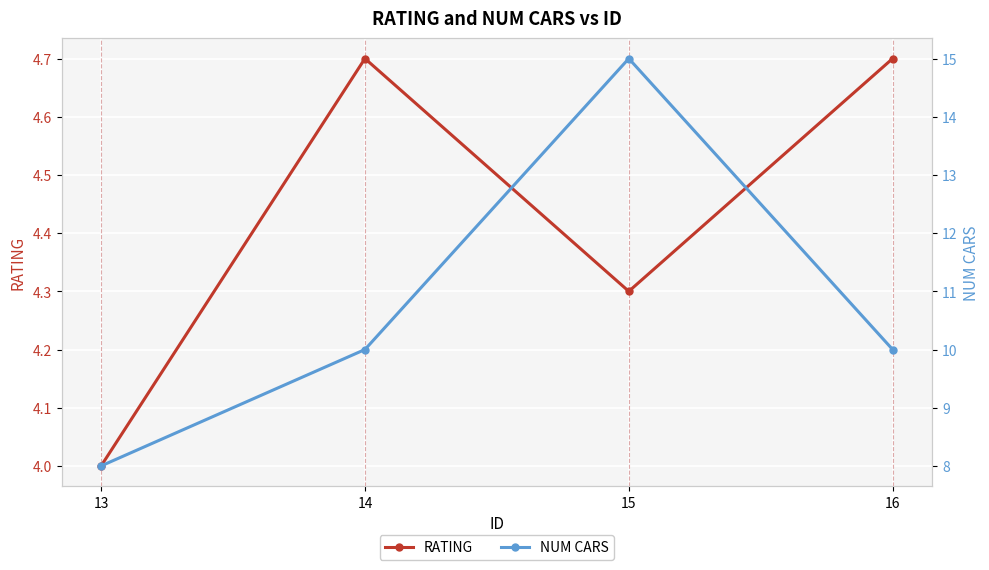

How many data points does each series have?

4